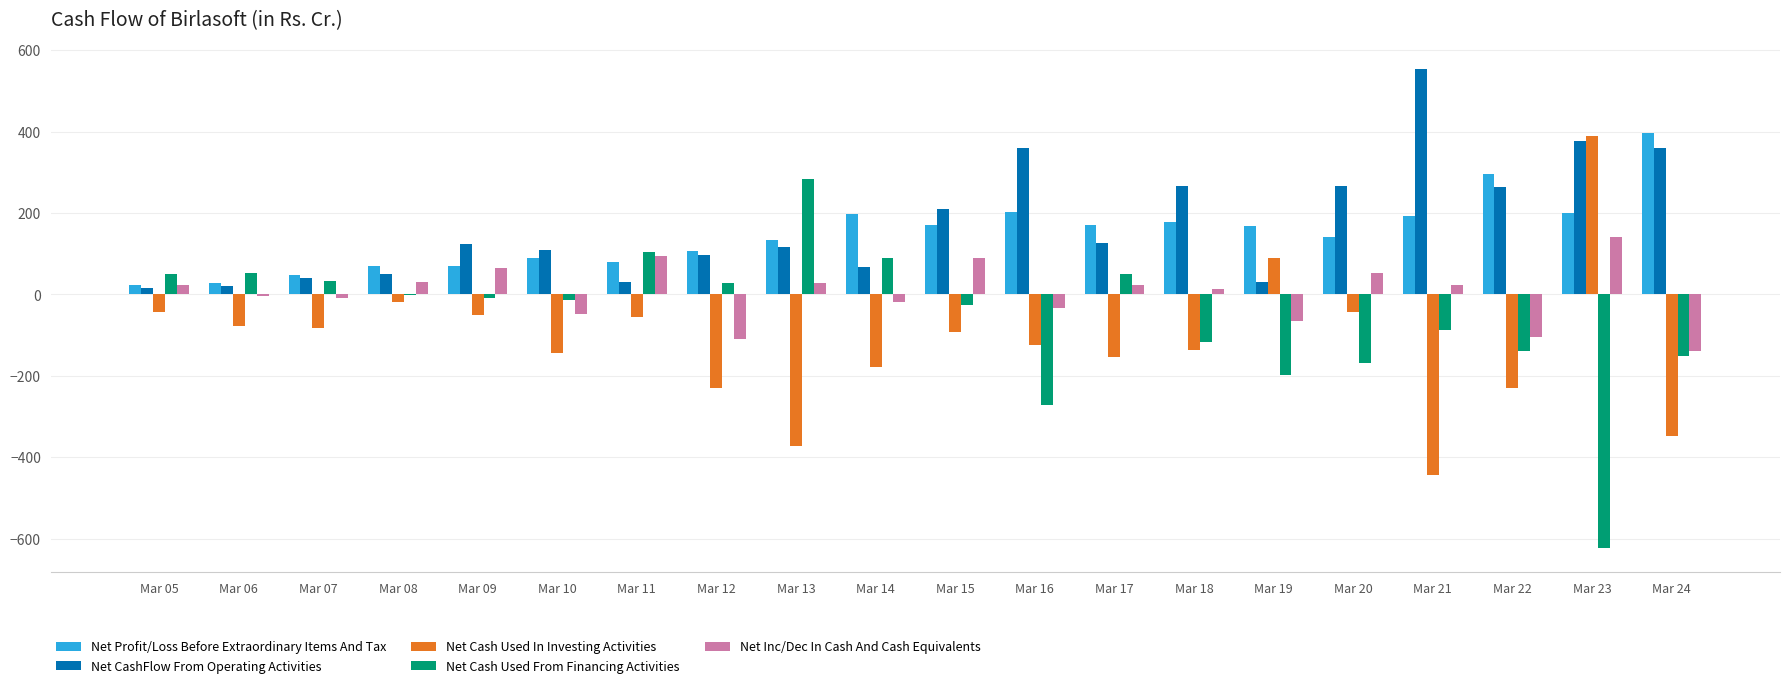

What is the total value across all series at Mar 12?

-108.3